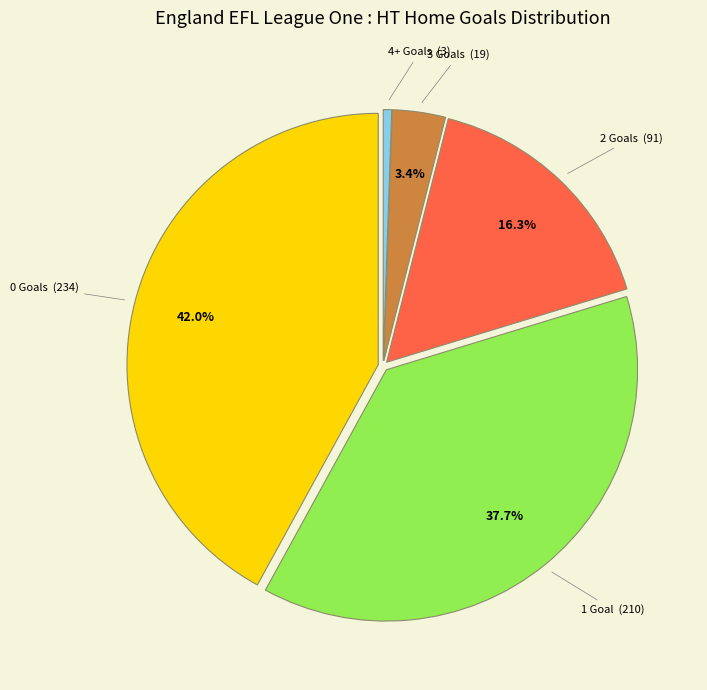

Is there a majority slice in this chart?

No